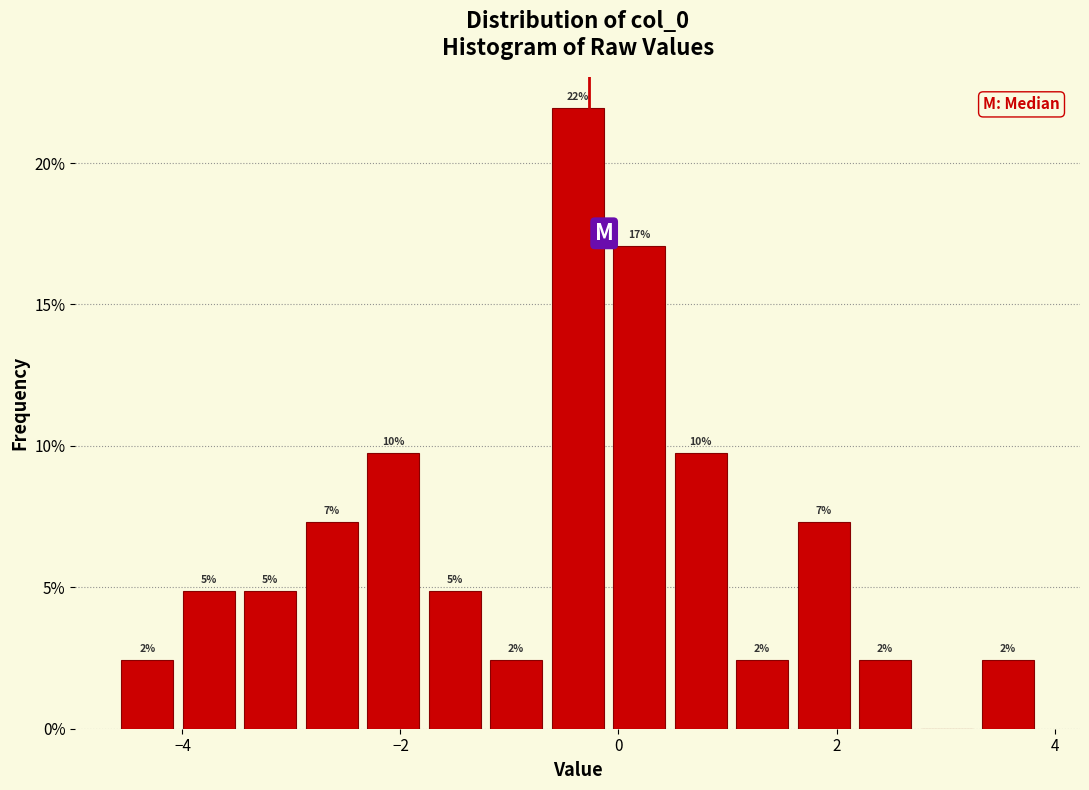

Read against the x-axis, roughly where is the centre of the tallest bar?

-0.4